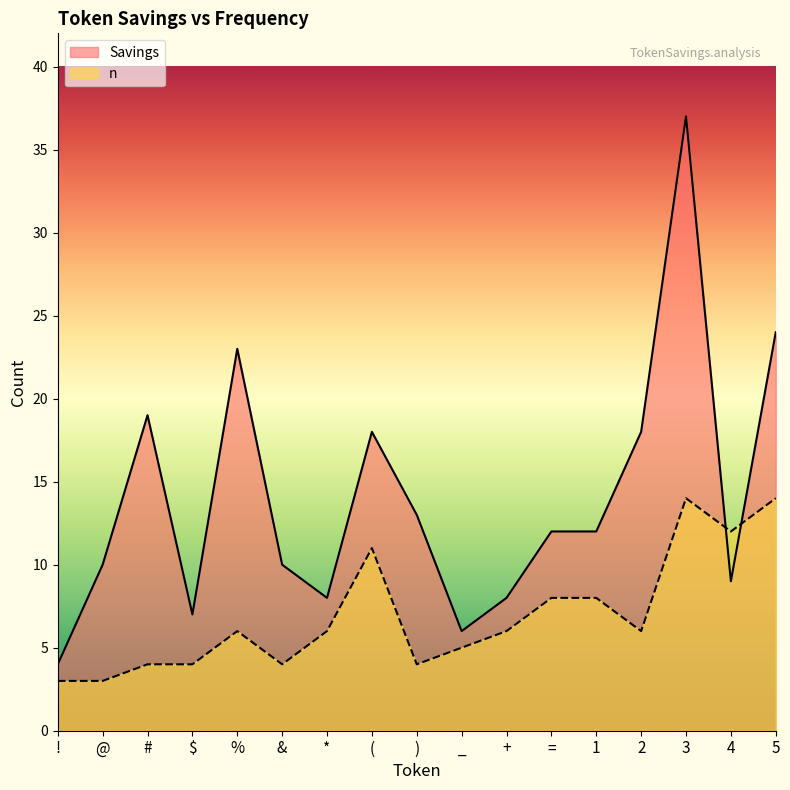

Rank the series by their average value, from lowest to highest.

n, Savings